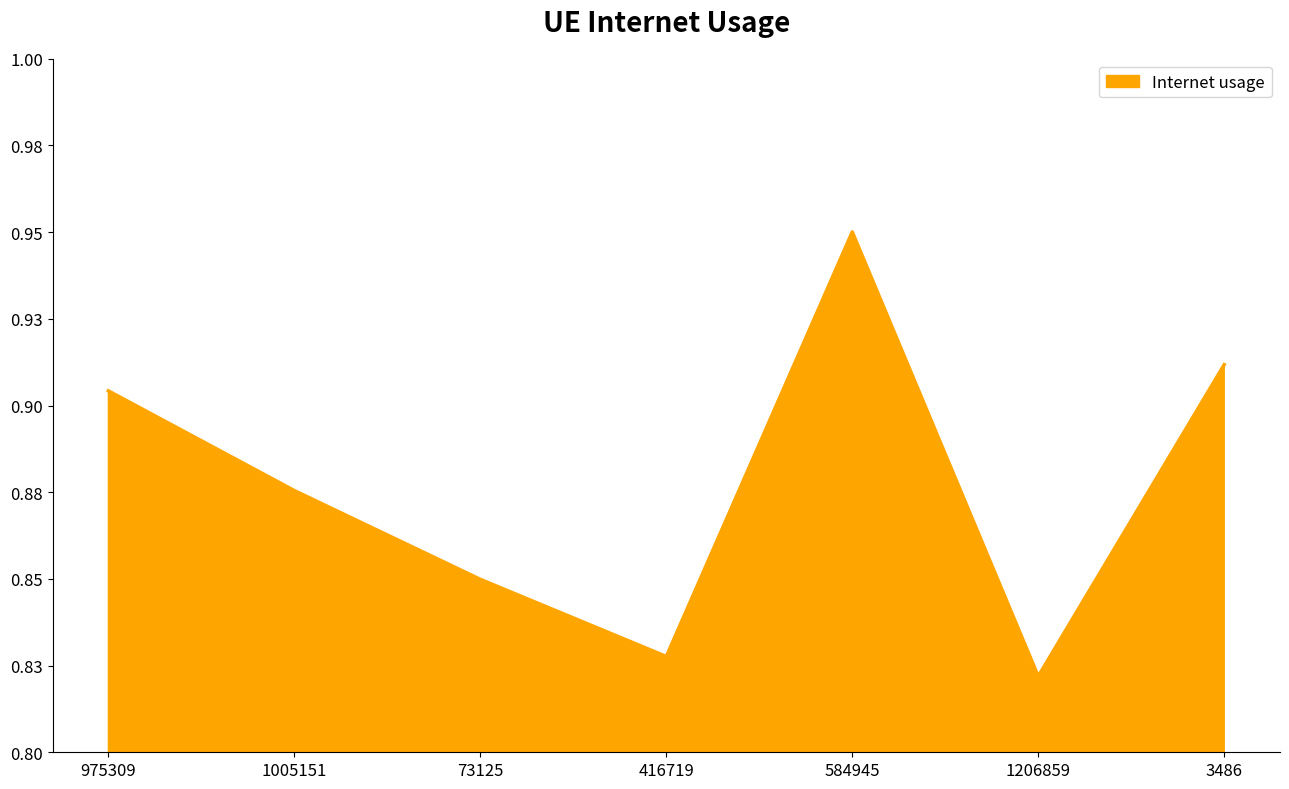

True or false: the data shows 0.6 at 3486.

False